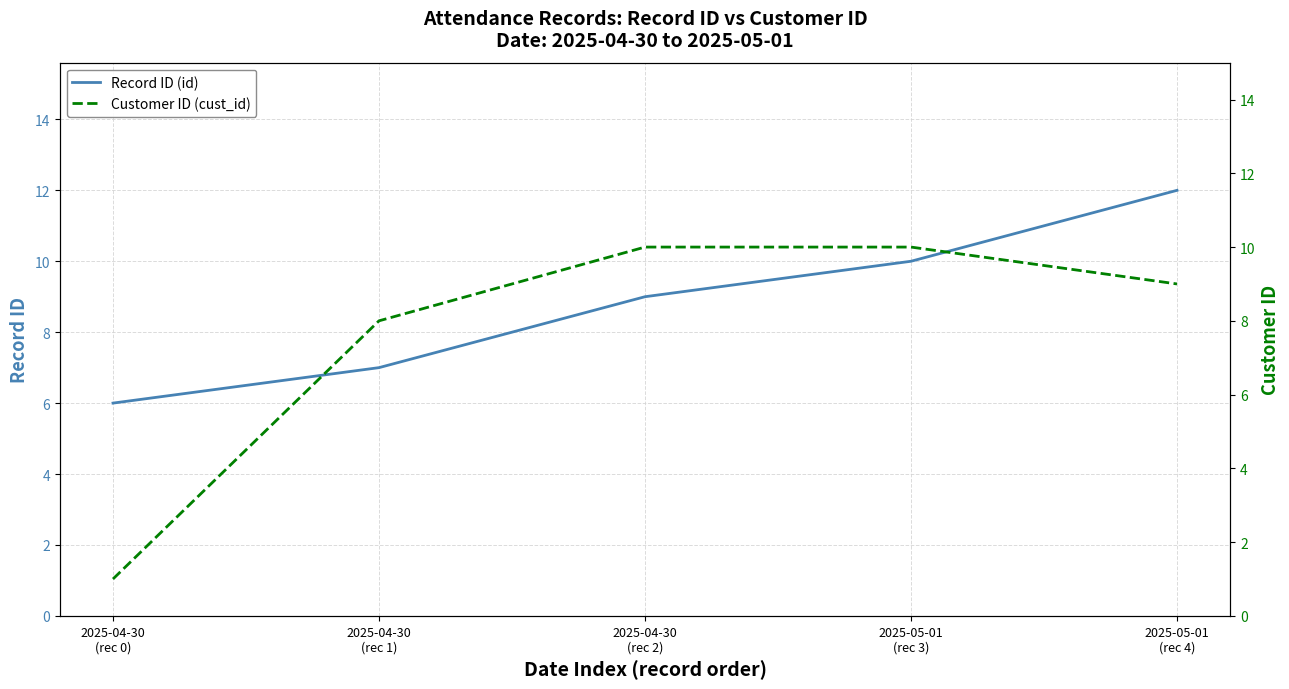

True or false: Record ID (id) has more than 1 interior local peaks.

False